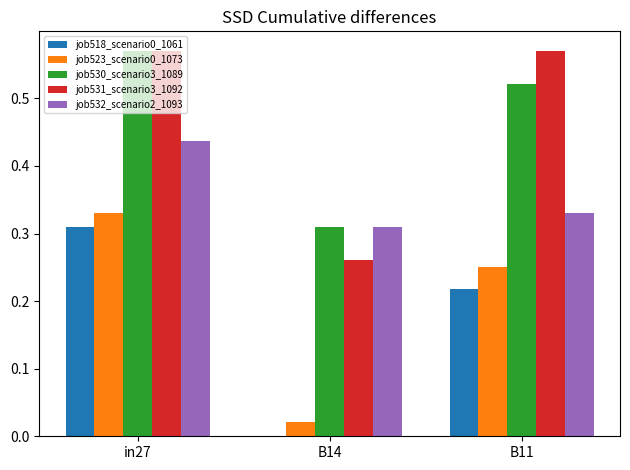

What is the sum of the job532_scenario2_1093 values at in27 and B11?

0.8